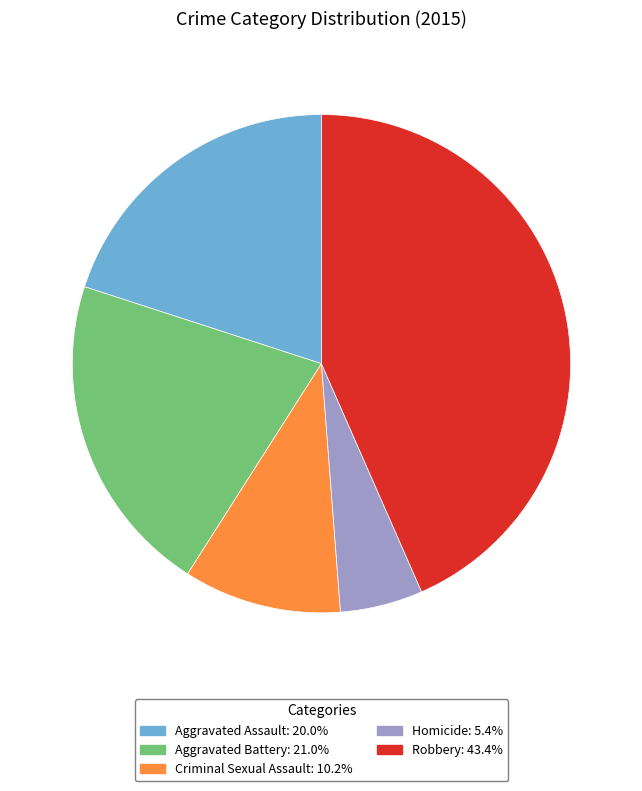

Approximately how many times larger is the value at Aggravated Assault compared to Criminal Sexual Assault?

2.0